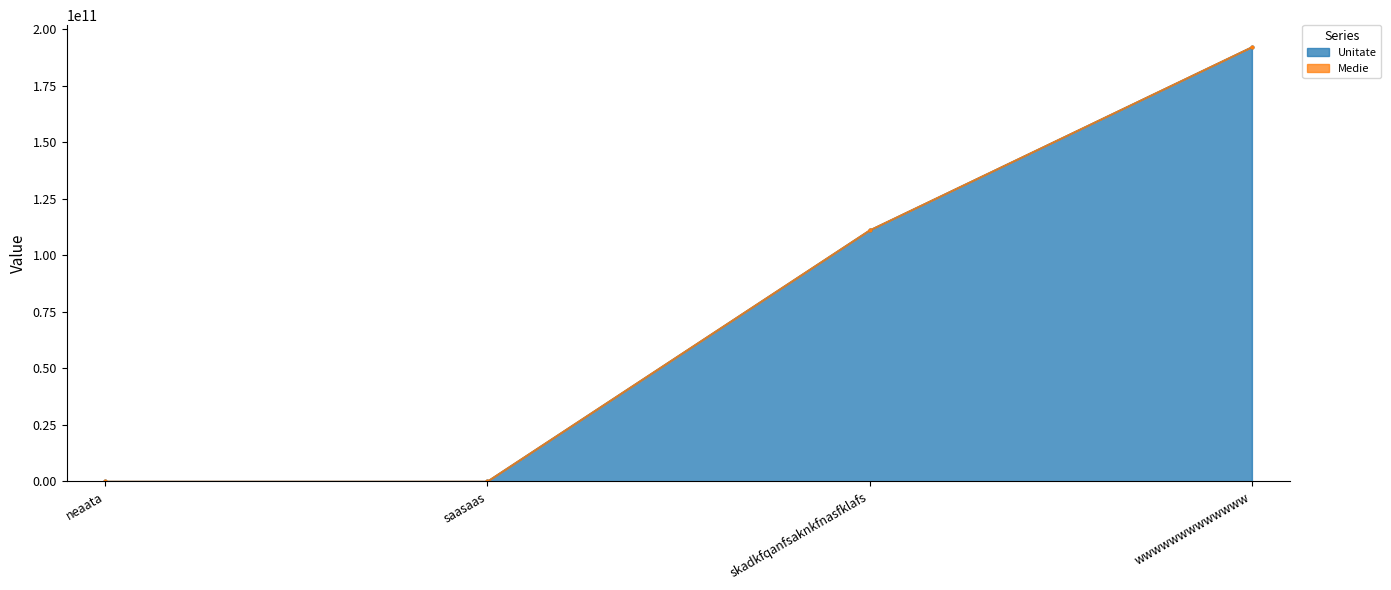

Which has a higher value, neaata or wwwwwwwwwwwww?

wwwwwwwwwwwww